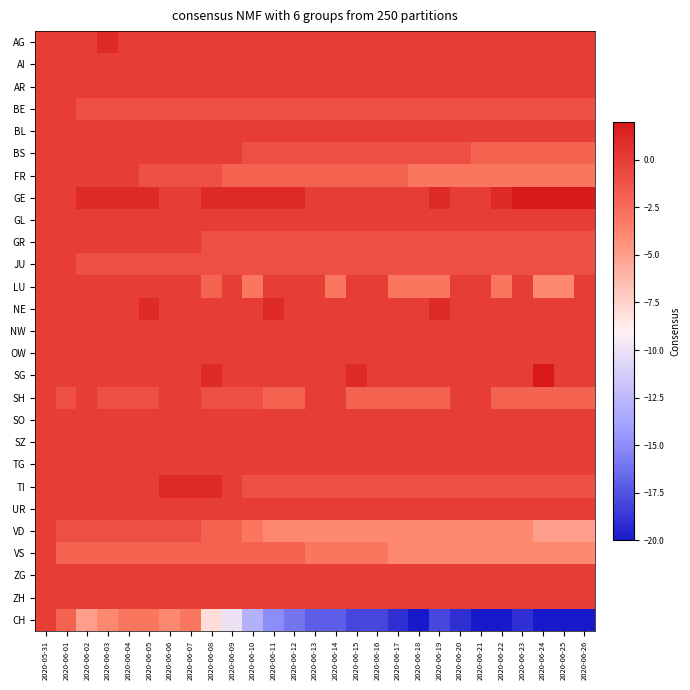

How many data points does each series have?

27